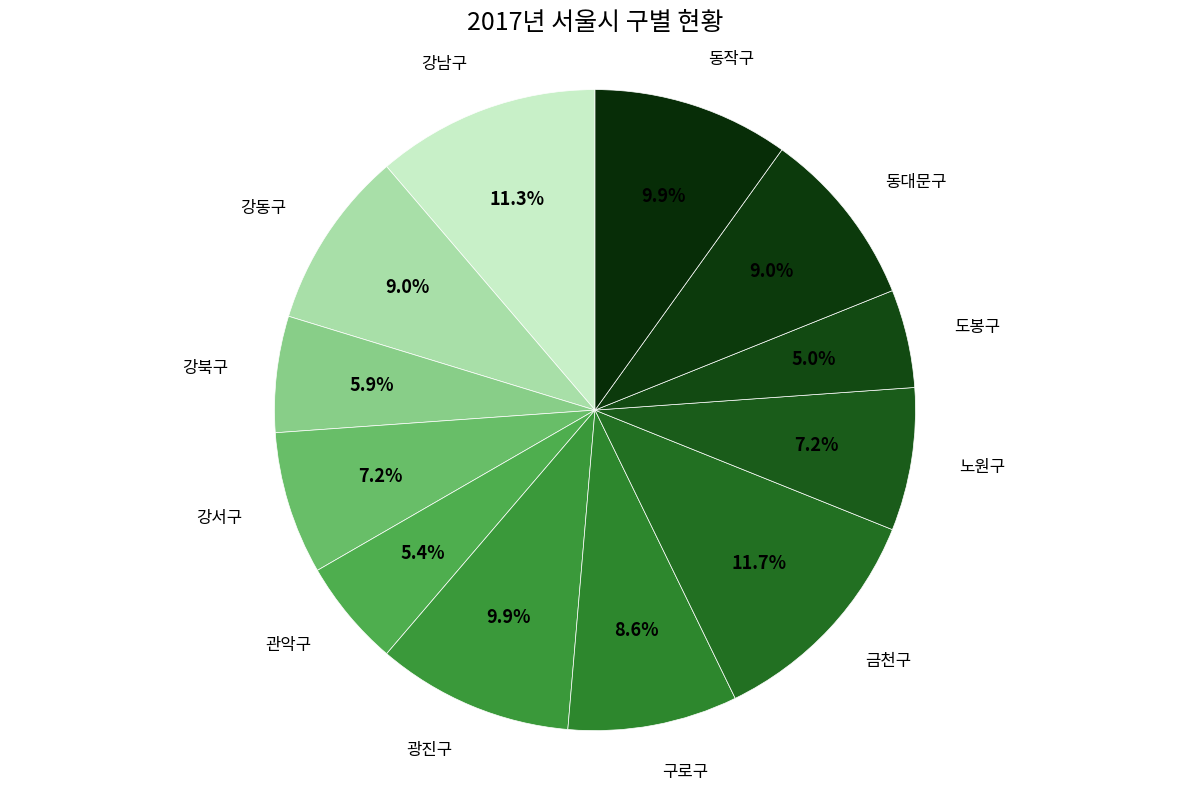

Is there a majority slice in this chart?

No